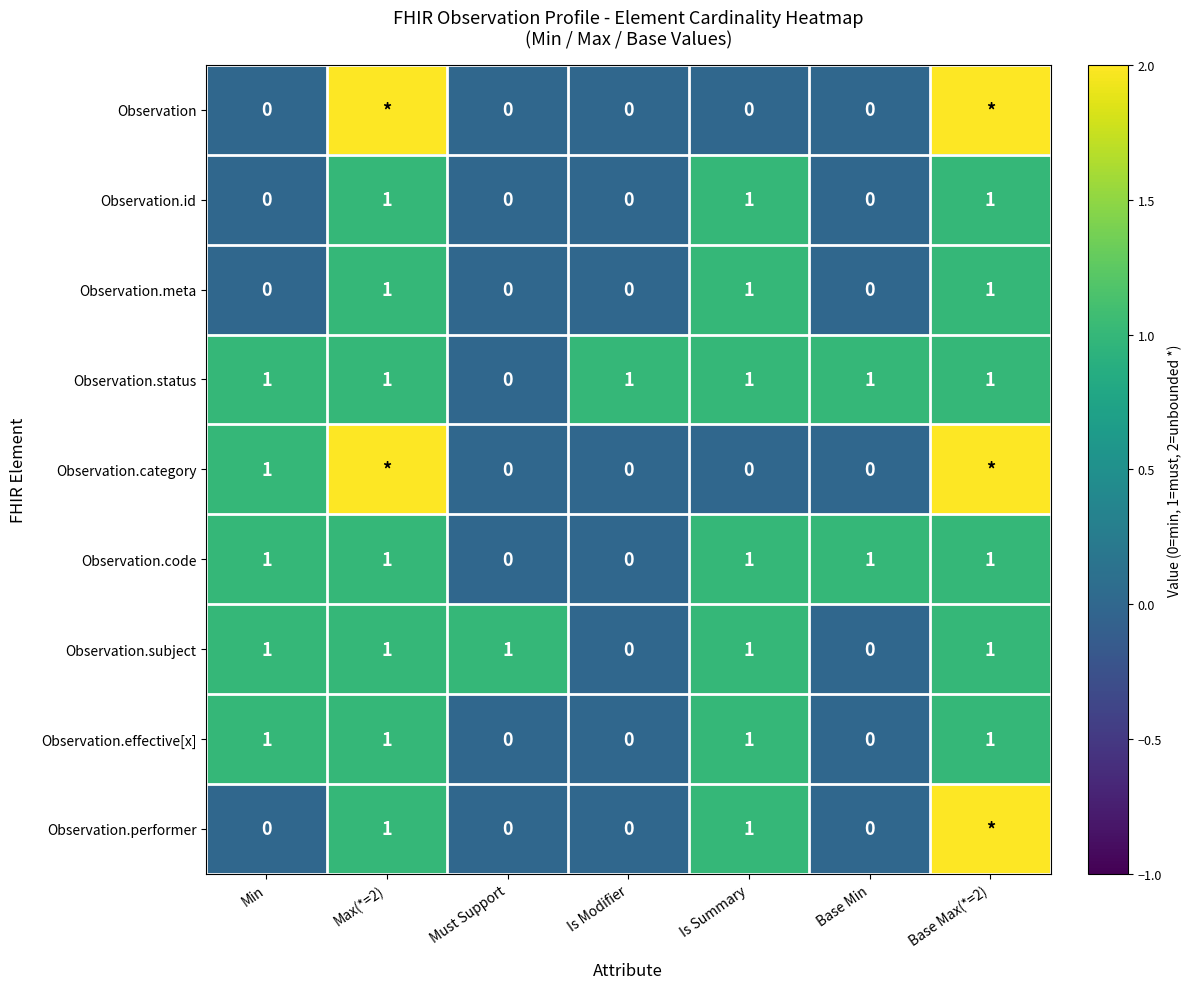

Count the number of categories in the chart.

7